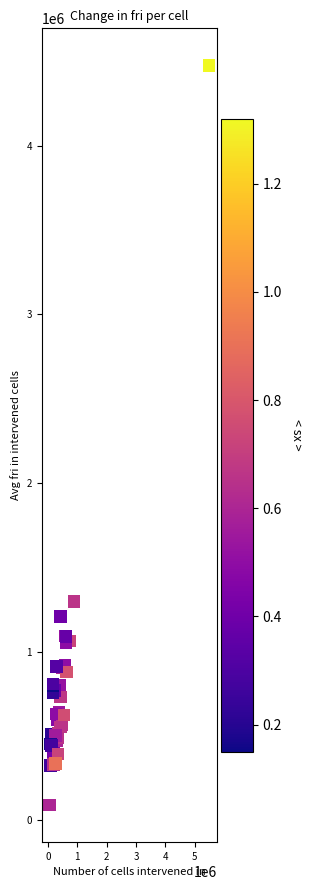

What Y value in the scatter plot is closest to 2283000?

1297000